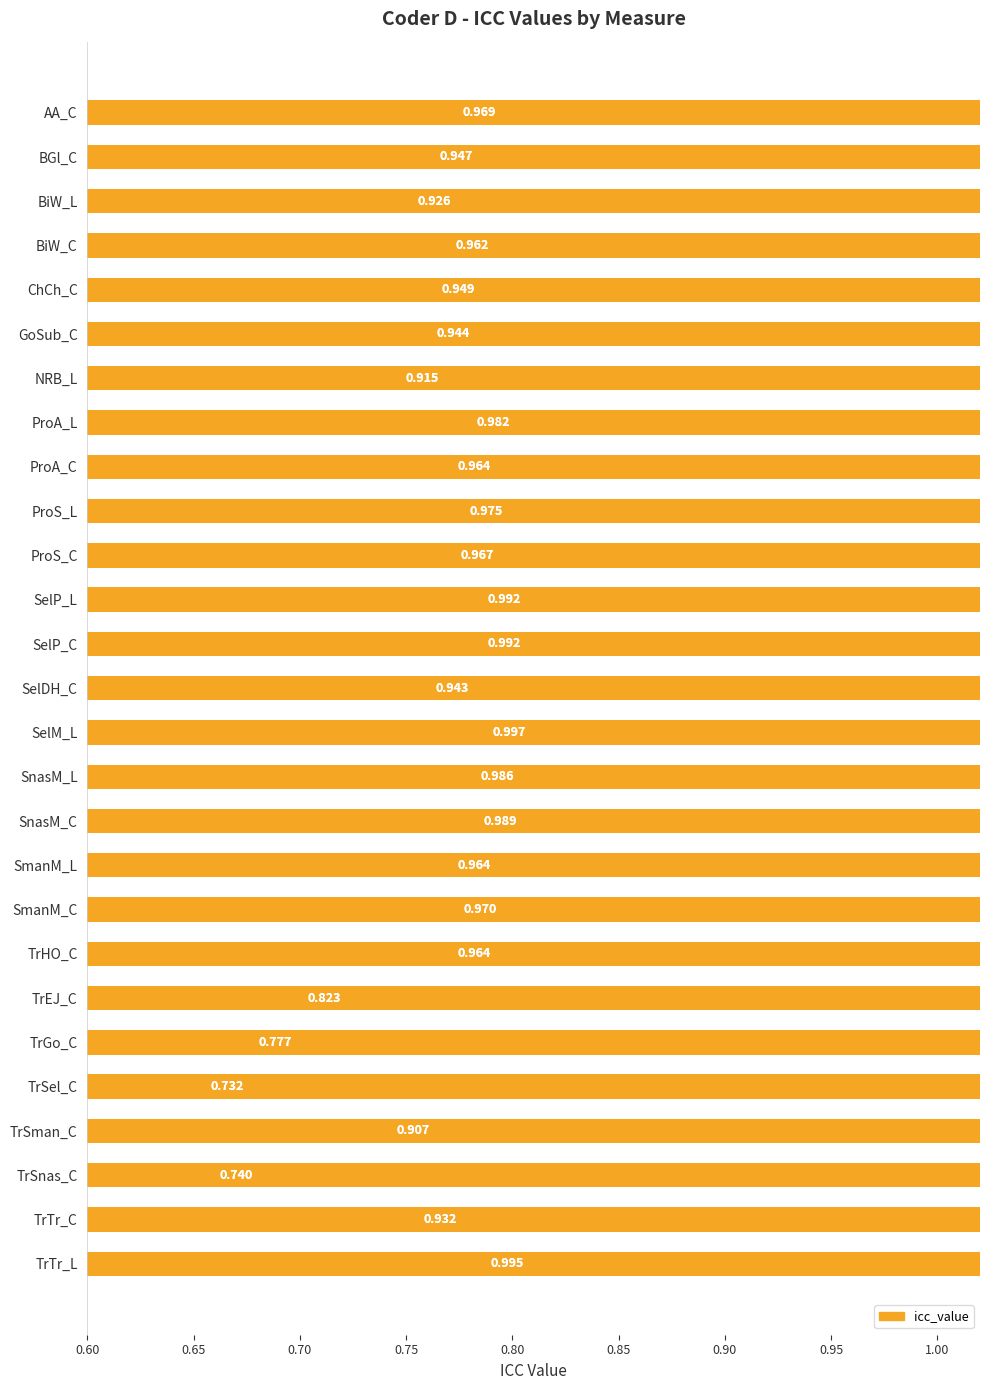

What is the maximum value shown in the chart?

1.0